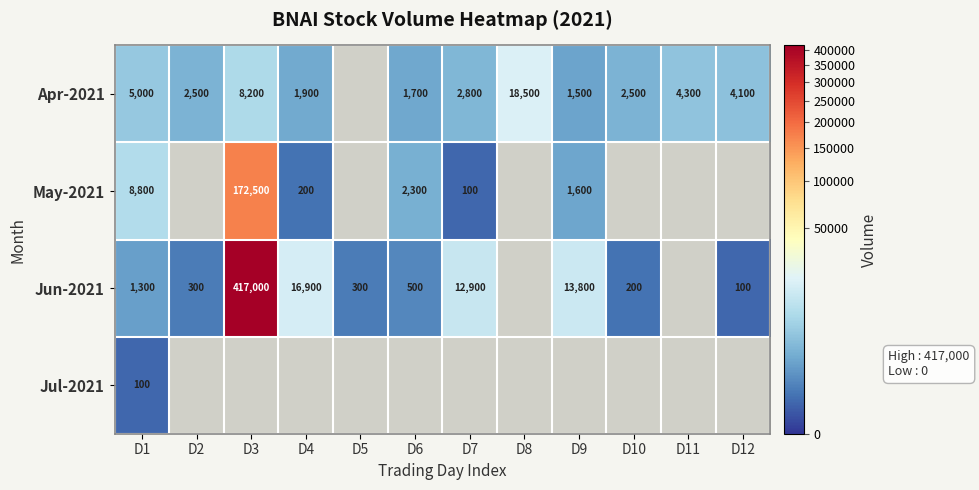

True or false: Jun-2021 has a value of 13800 at D9.

True